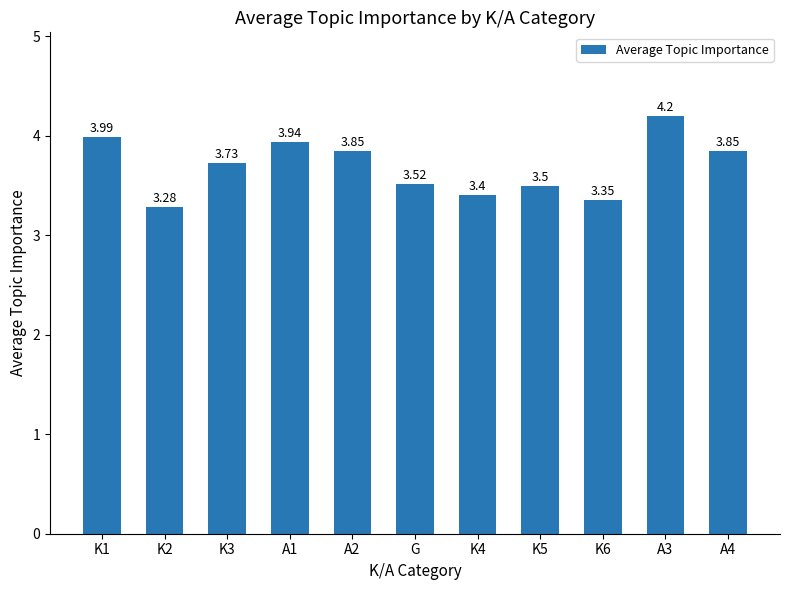

What is the sum of all values?

40.6